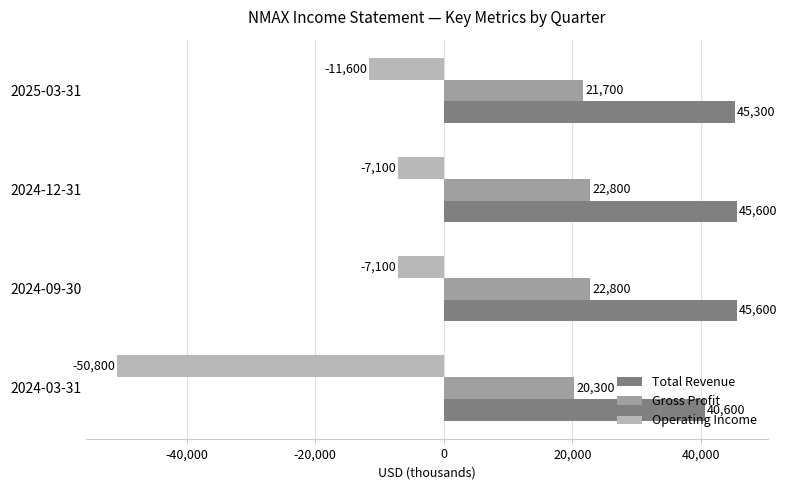

Which series has the largest range (max minus min)?

Operating Income